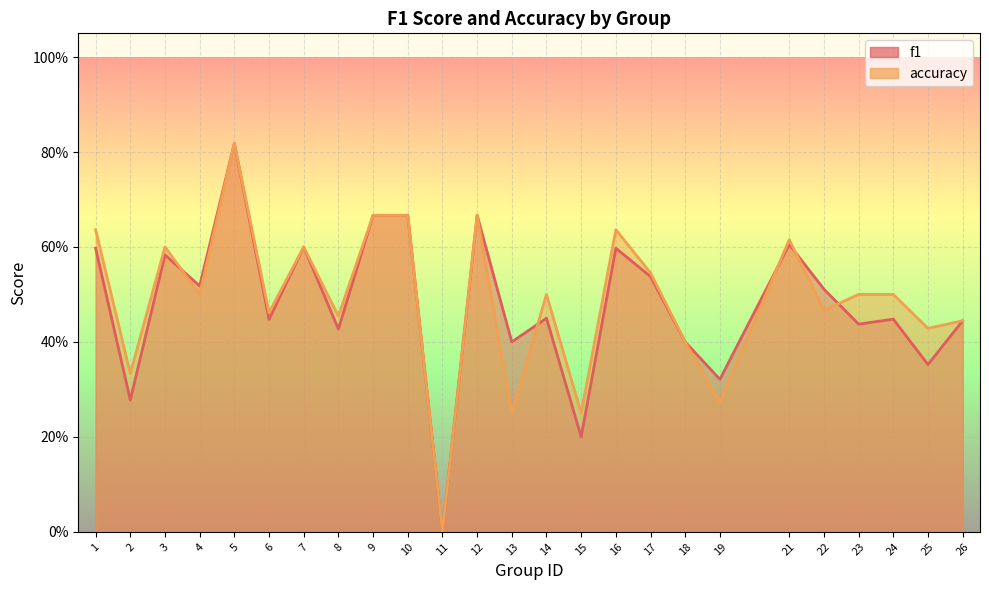

What is the average value of the accuracy series?

0.5